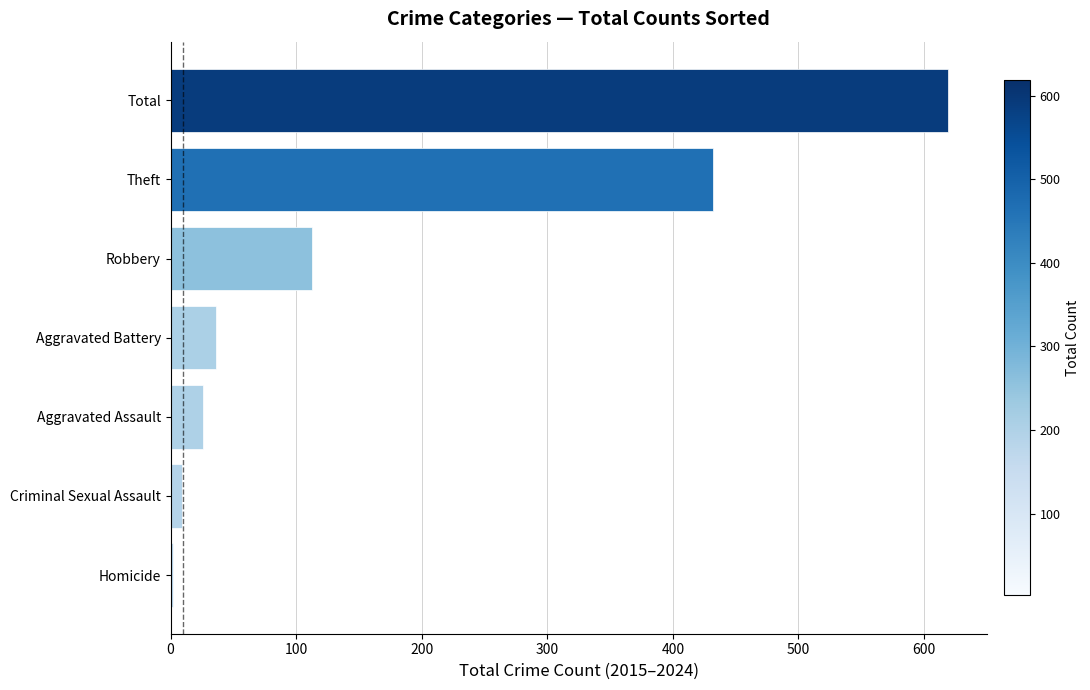

Does the chart contain stacked bars?

No